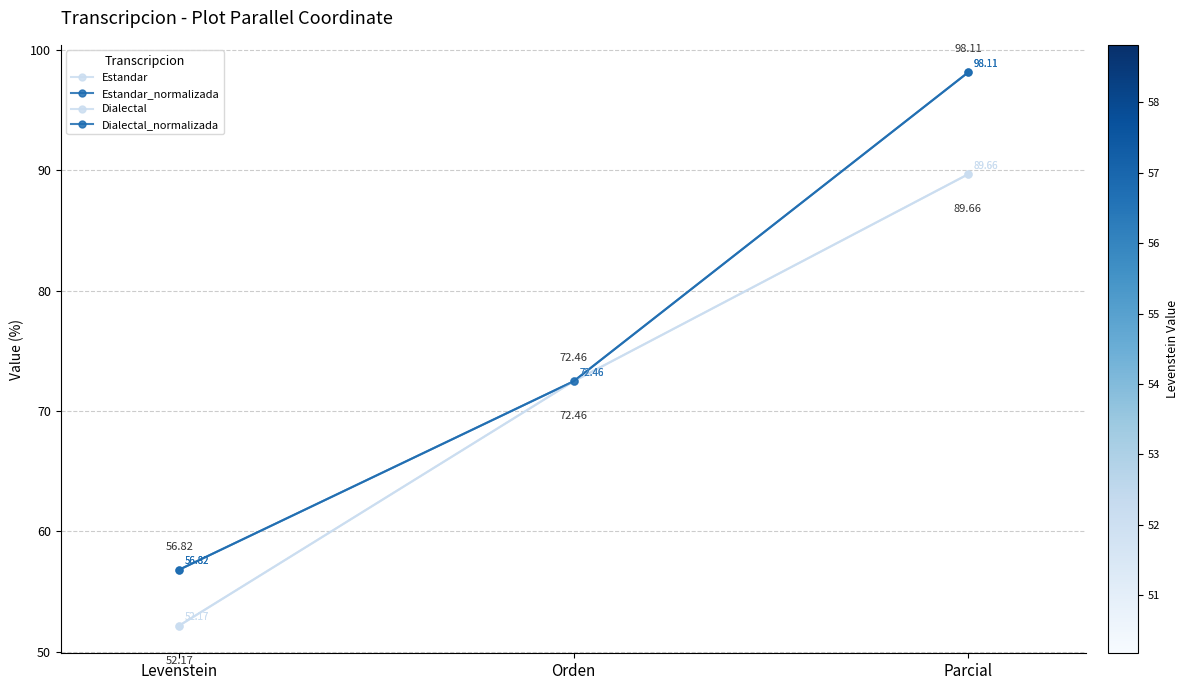

What is the maximum value for Dialectal_normalizada?

98.1